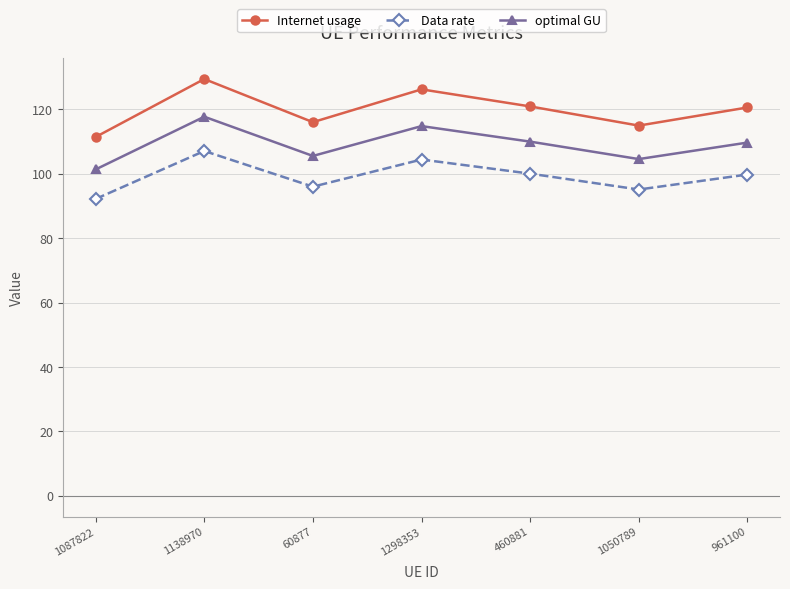

What is the difference between the optimal GU values at 961100 and 1138970?

8.0